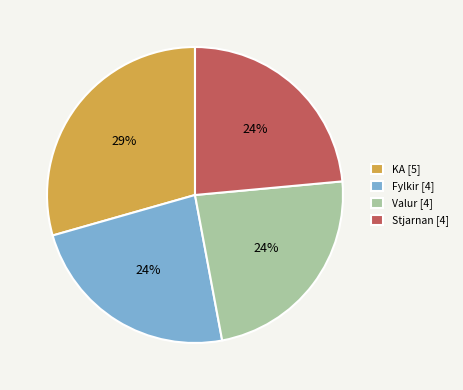

To the nearest percent, what portion does KA [5] represent?

29%